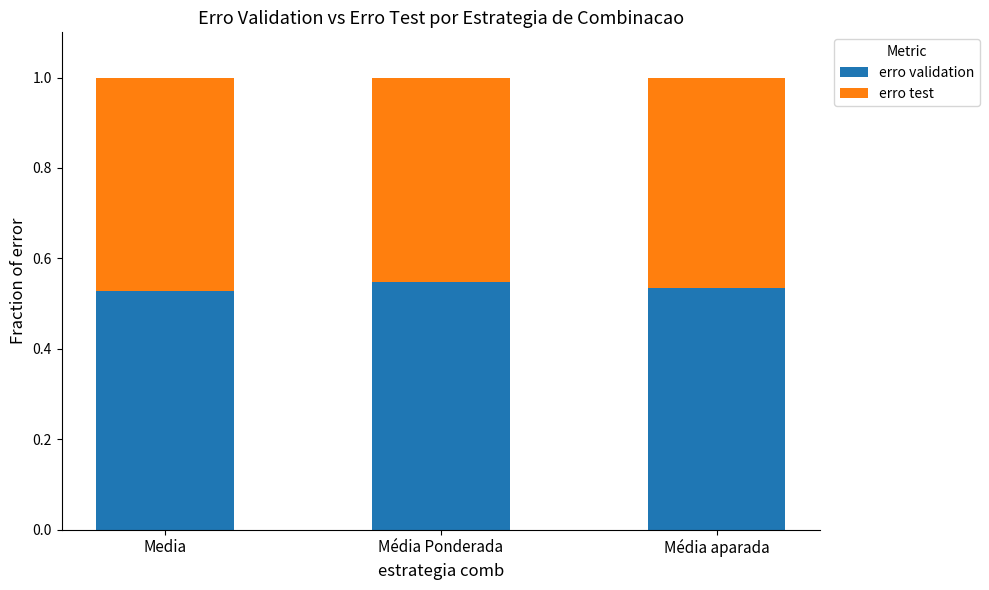

What is the sum of all erro validation values?

1.6